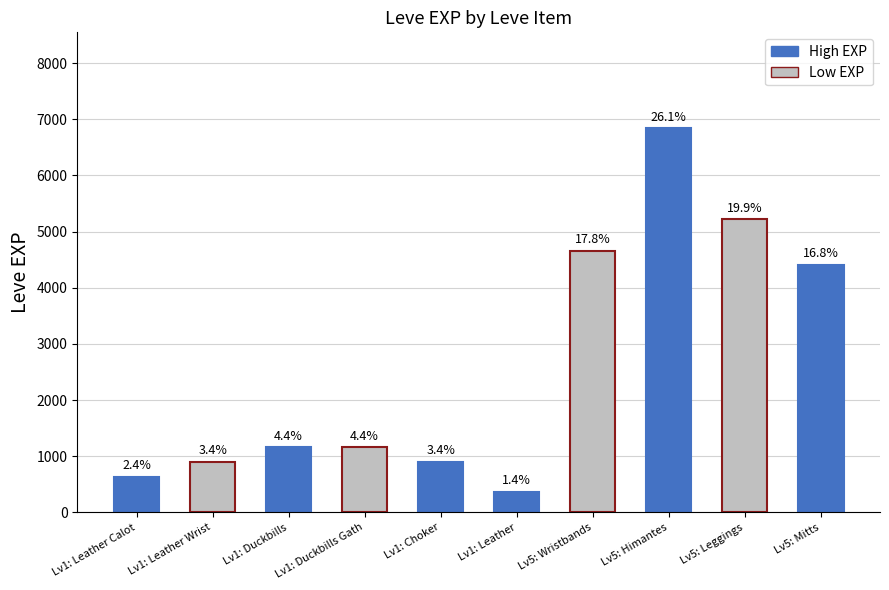

Are the bars grouped side by side (vs. stacked)?

No